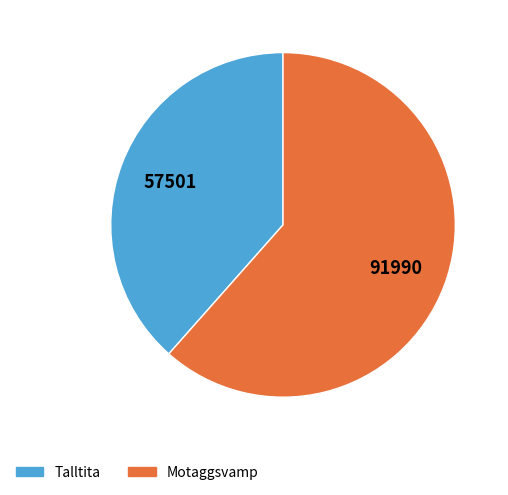

Do Talltita and Motaggsvamp together represent more than half of the pie?

Yes